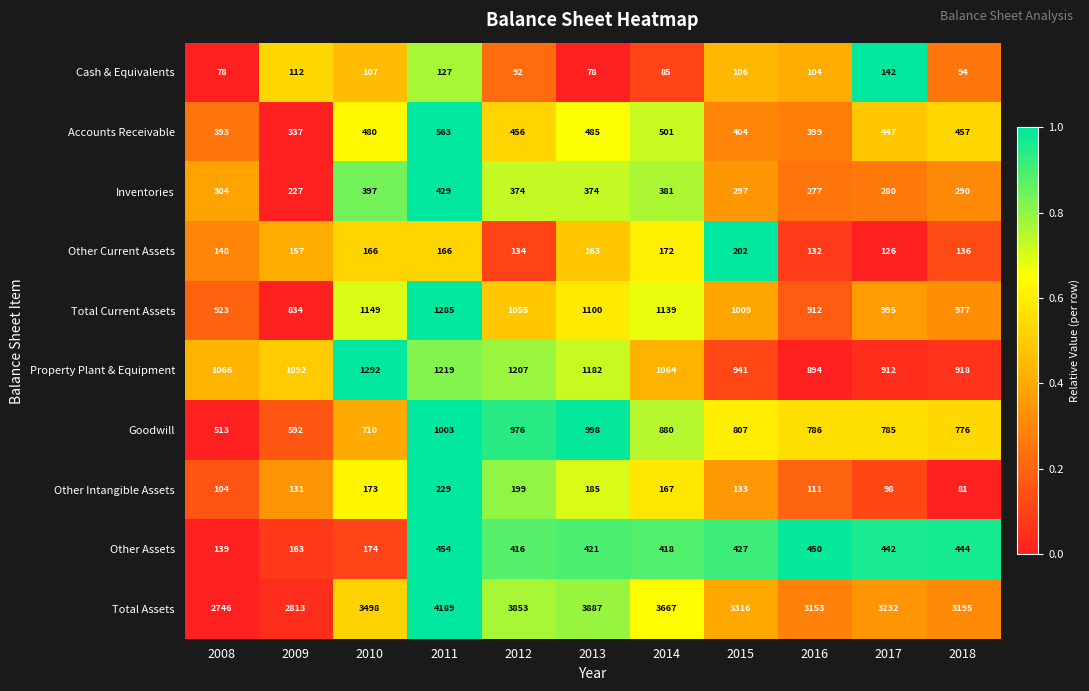

What is the difference between the maximum and minimum values in the Other Assets series?

315